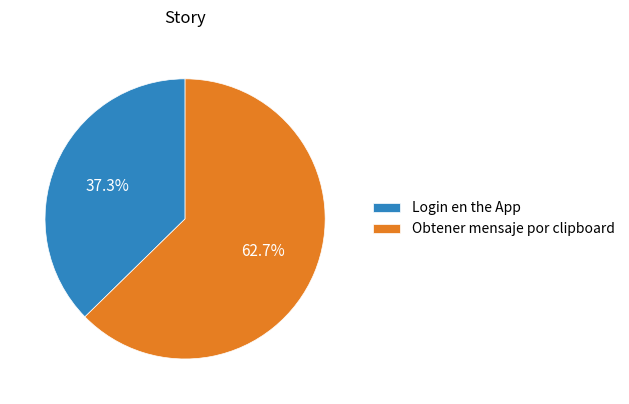

How much of the chart is everything except Login en the App?

62.7%